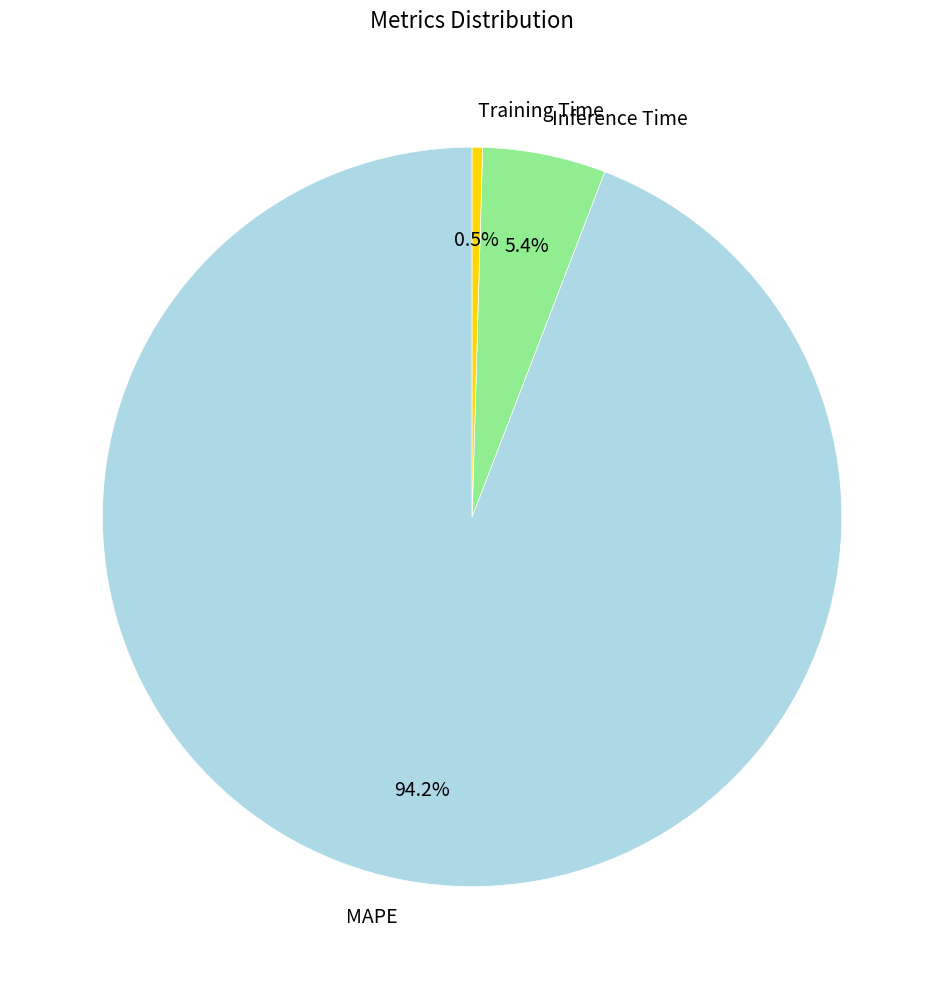

How many slices are in this pie chart?

3